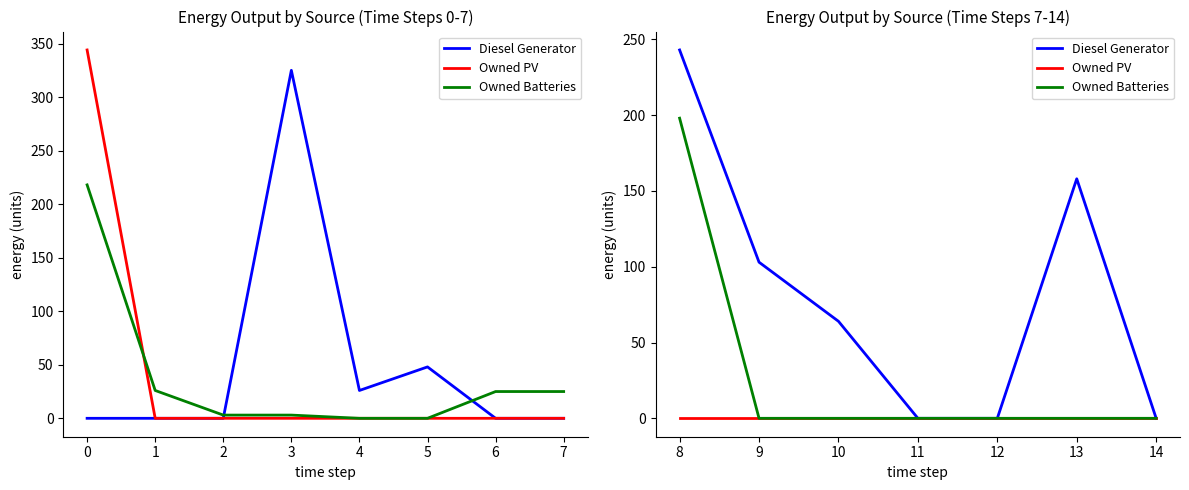

How many lines are shown in the chart?

3